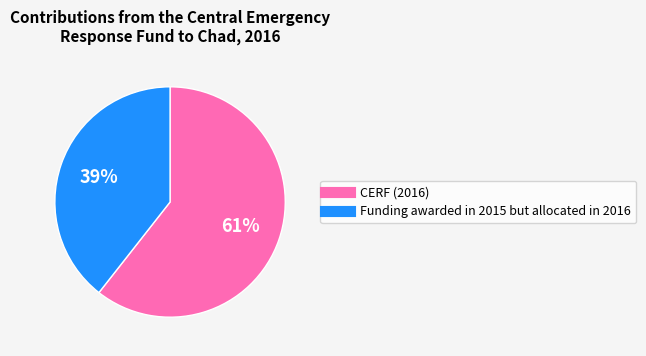

Combined, do CERF (2016) and Funding awarded in 2015 but allocated in 2016 account for over 50%?

Yes